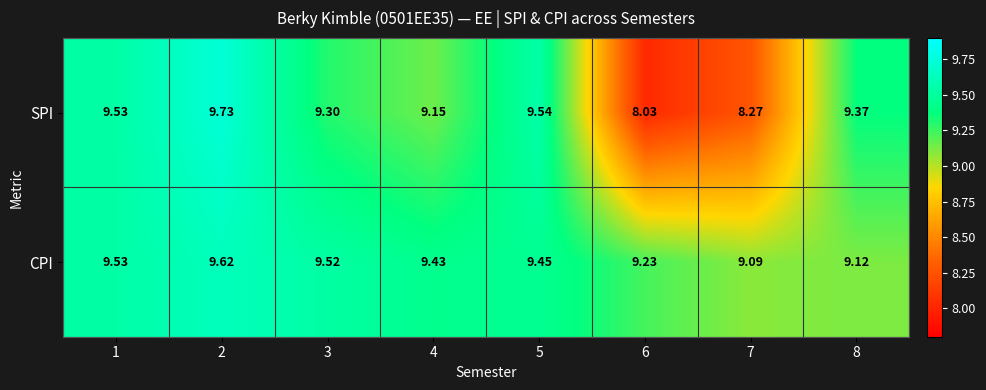

Which series changed the most between 4 and 8?

CPI